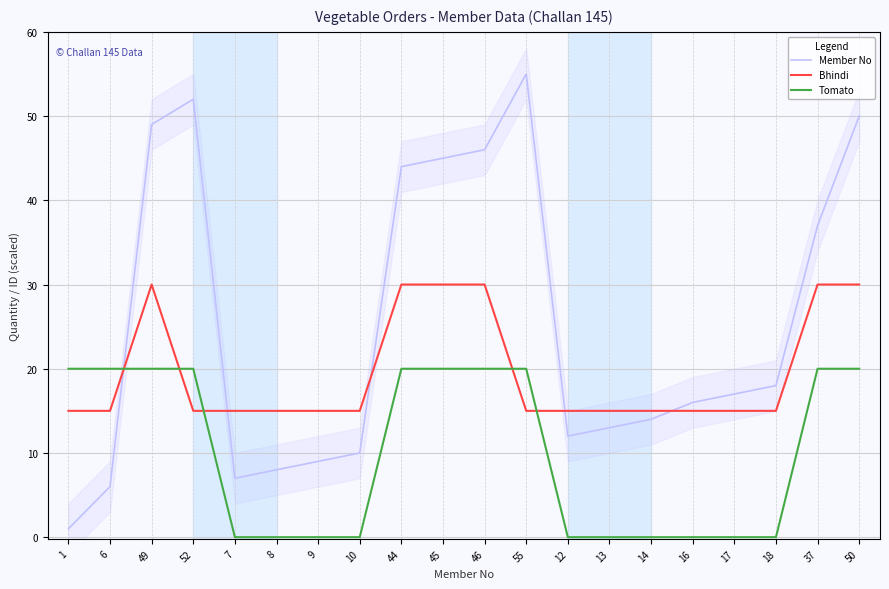

What are all the series names shown in the legend?

Member No, Bhindi, Tomato